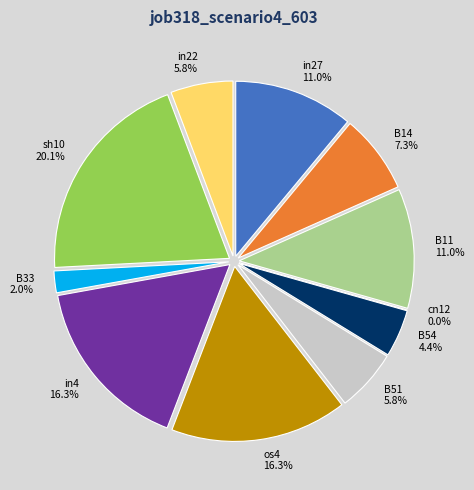

To the nearest percent, what is the difference between the in4 and B14 slice percentages?

9%